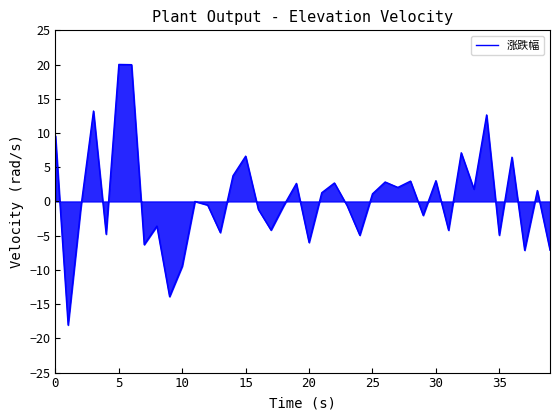

What is the difference between the maximum and minimum values?

38.1